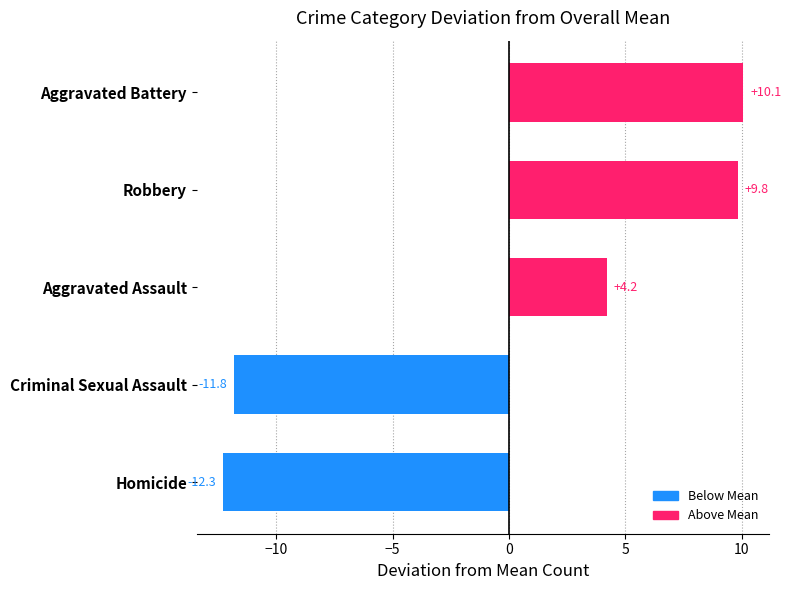

What is the approximate value at Criminal Sexual Assault?

-11.8